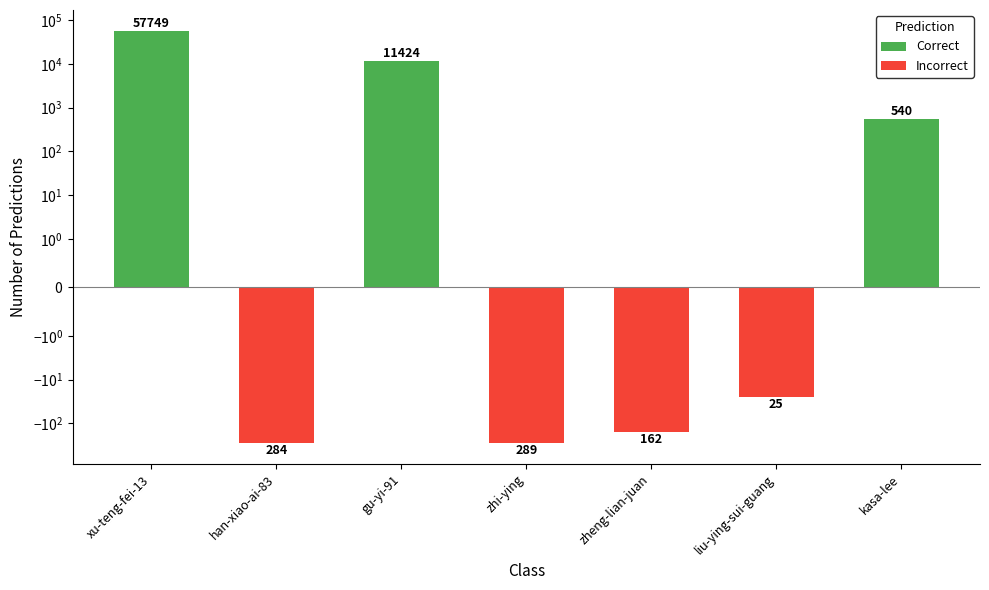

What is the total value across all series at kasa-lee?

540